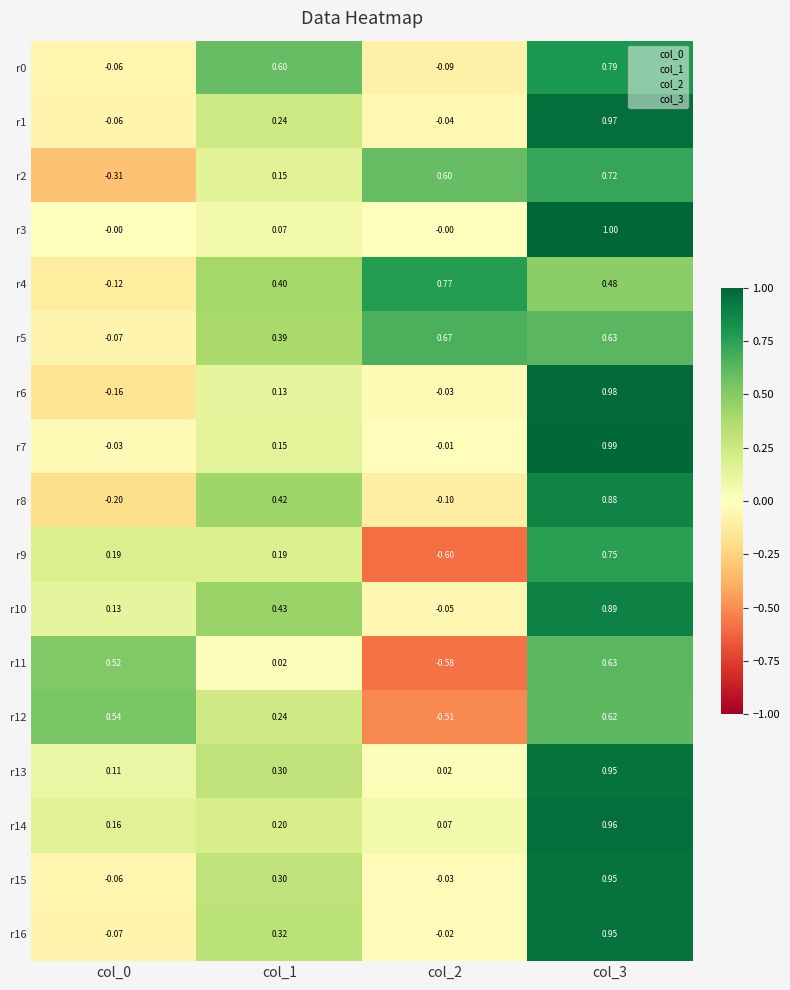

Is the value of r9 at col_3 greater than the value of r16 at col_0?

Yes